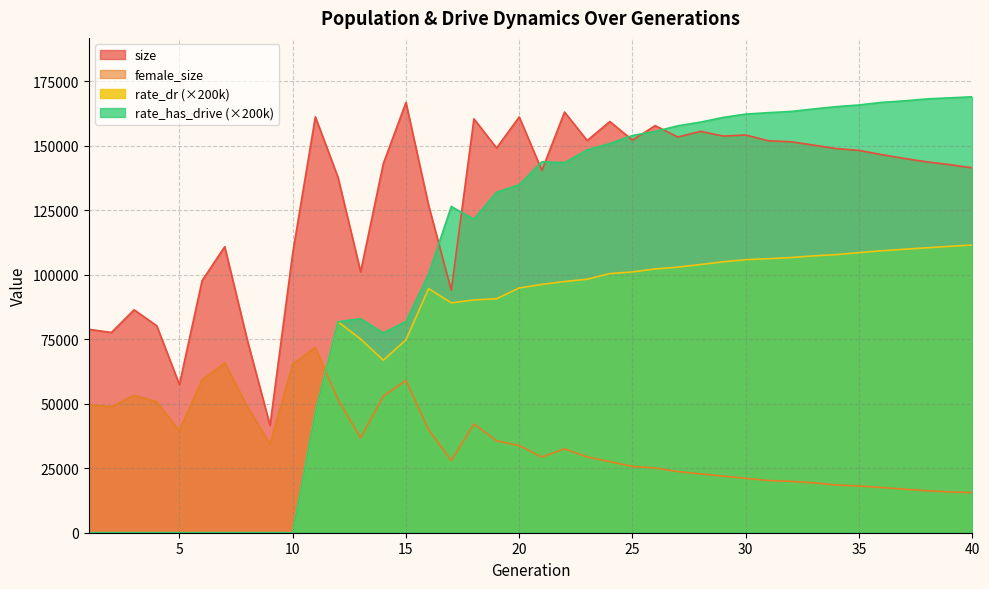

Rank the series at 30 from highest to lowest value.

rate_has_drive (×200k), size, rate_dr (×200k), female_size